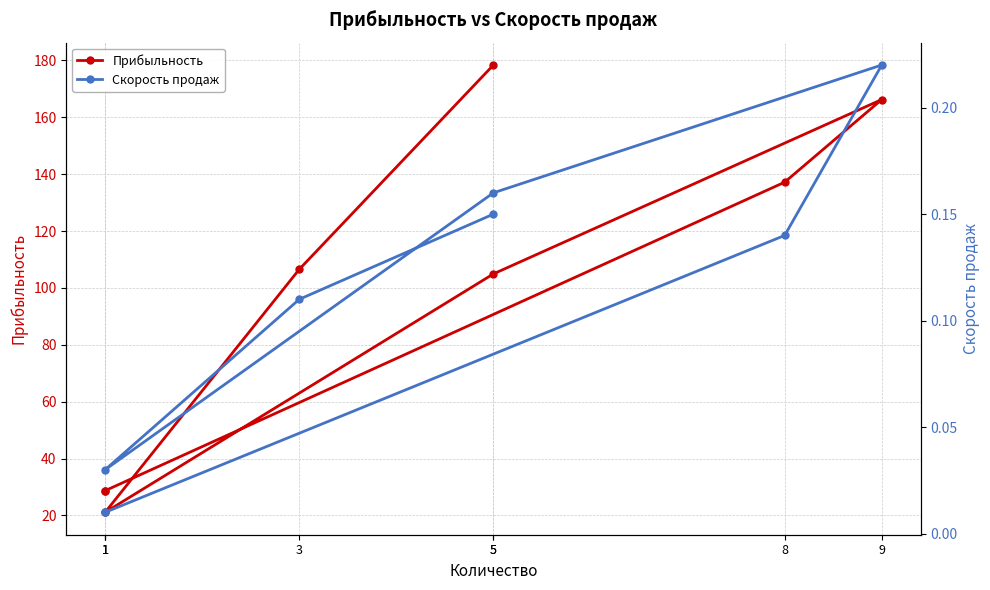

True or false: Прибыльность and Скорость продаж intersect in this chart.

False